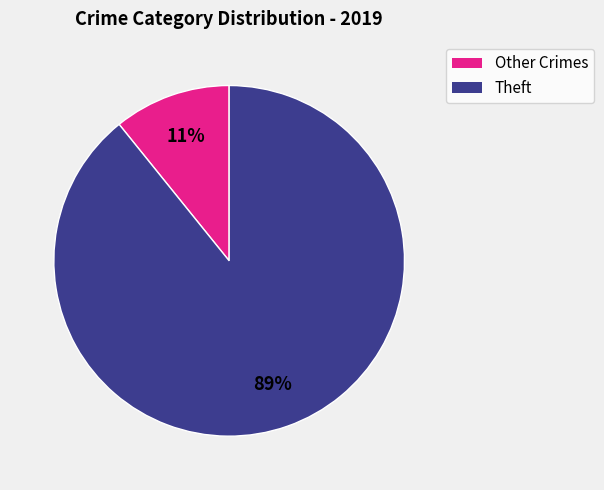

Count the number of slices in the pie.

2